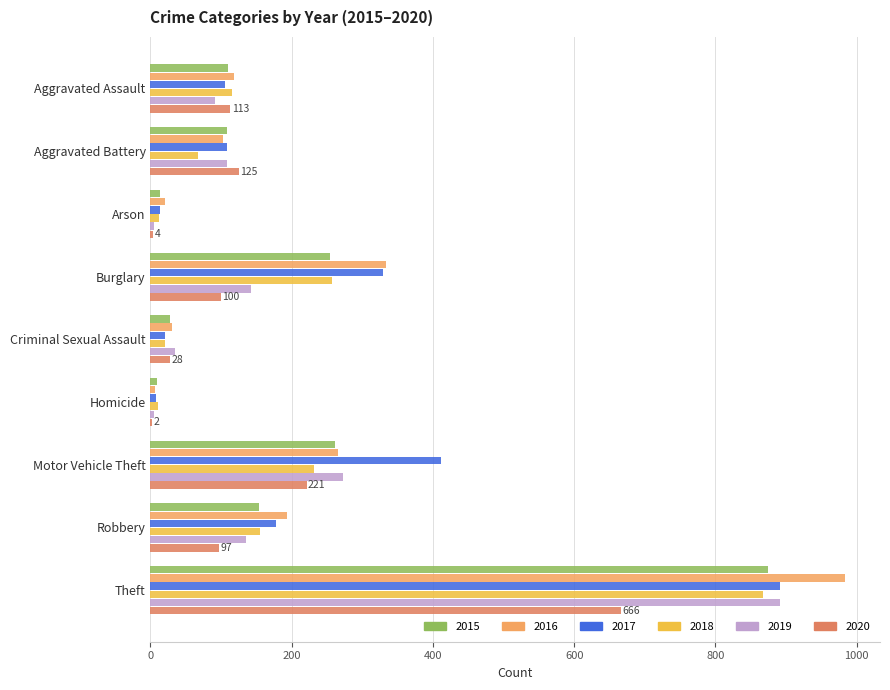

What are all the series names shown in the legend?

2015, 2016, 2017, 2018, 2019, 2020